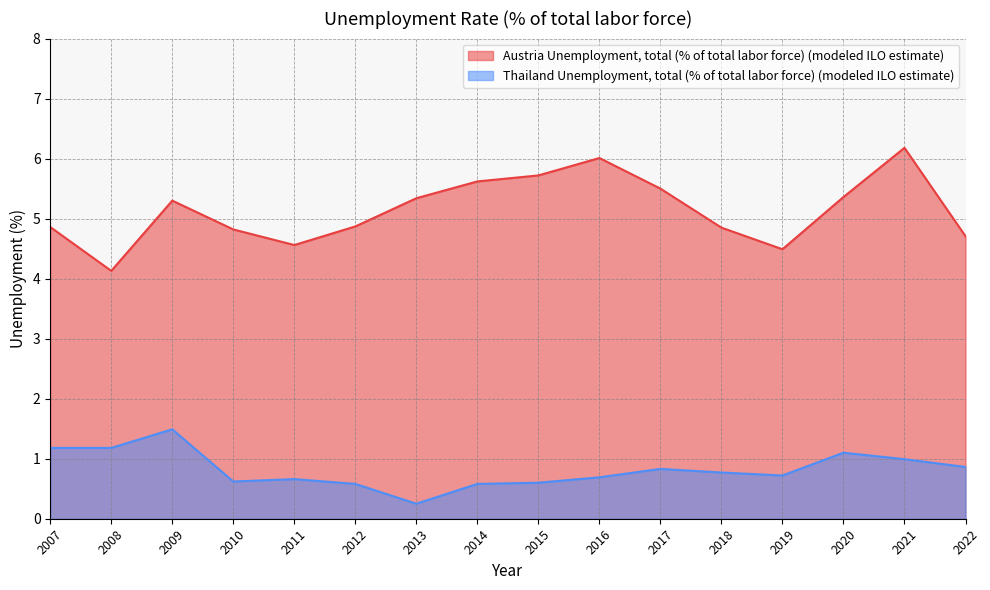

What are all the series names shown in the legend?

Austria Unemployment, total (% of total labor force) (modeled ILO estimate), Thailand Unemployment, total (% of total labor force) (modeled ILO estimate)